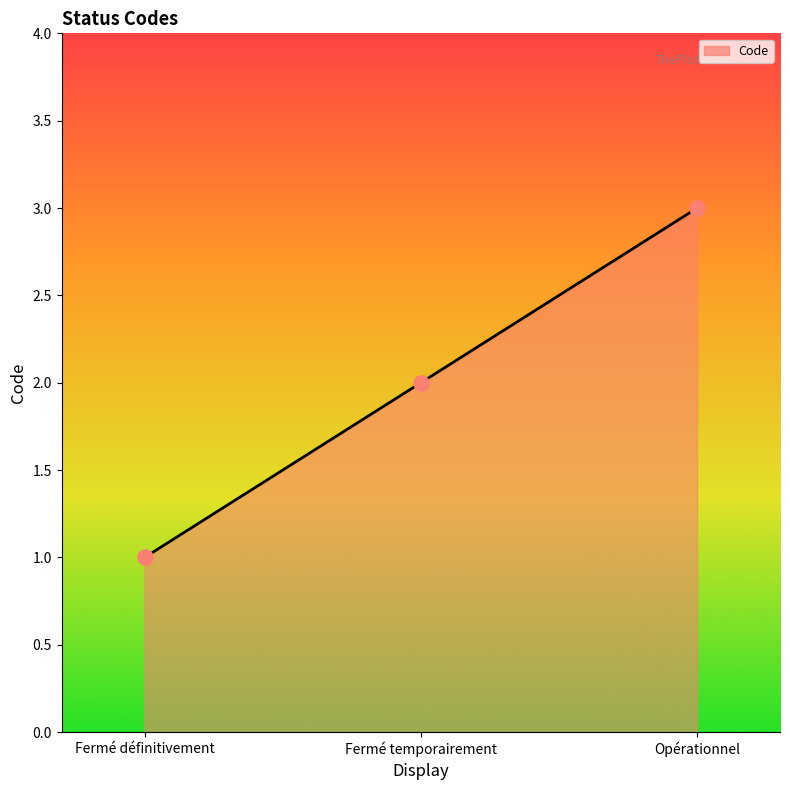

Between Opérationnel and Fermé définitivement, which is larger?

Opérationnel